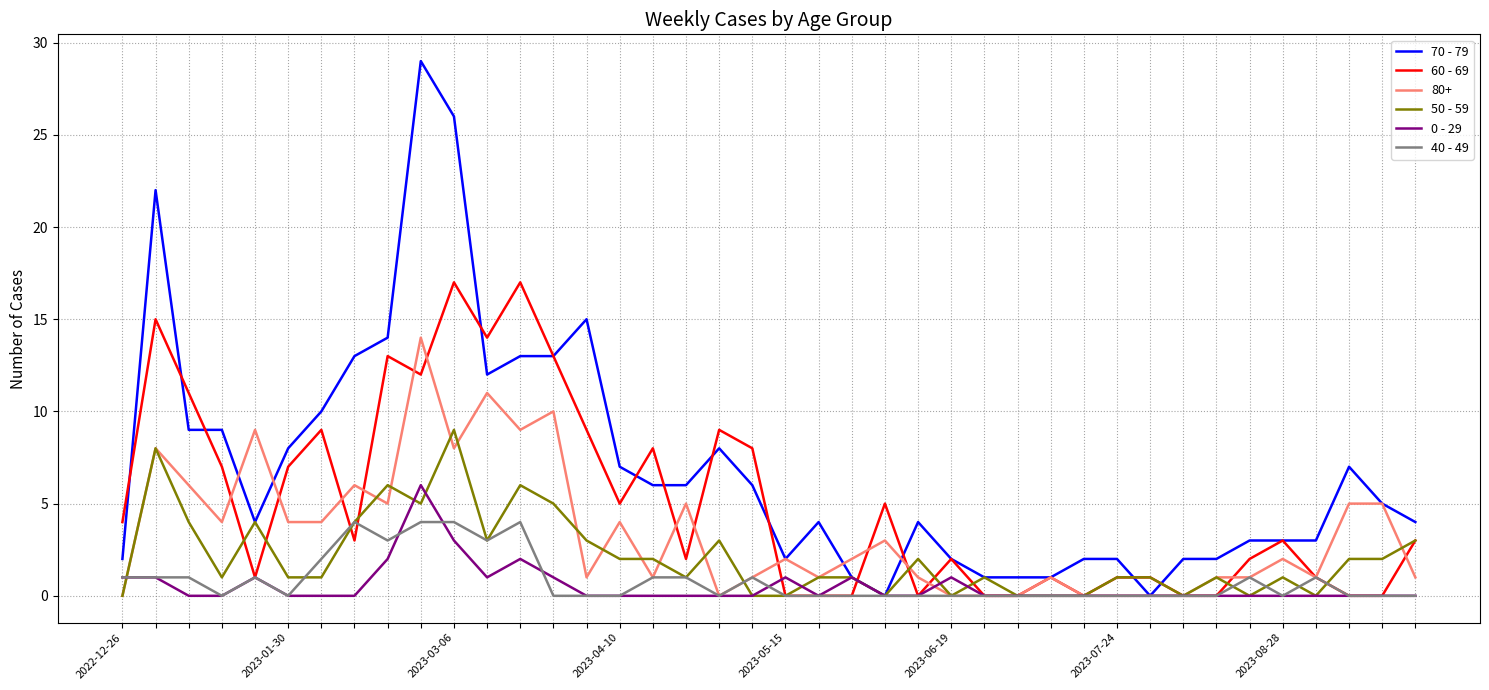

Which series has the largest total across all categories?

70 - 79